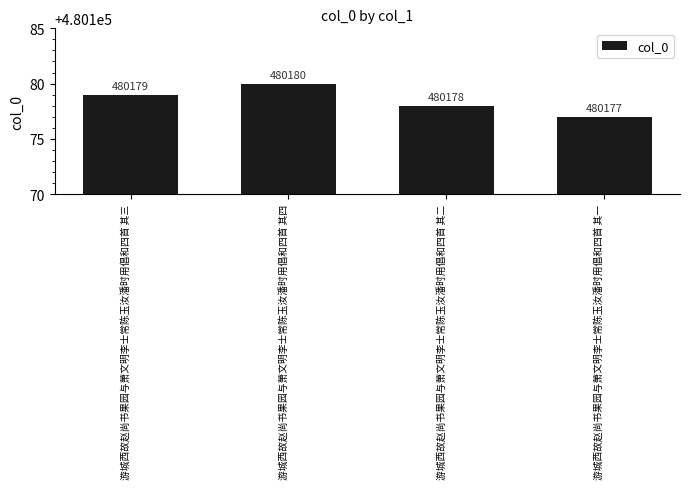

Between 游城西故赵尚书果园与萧文明李士常陈玉汝潘时用倡和四首 其一 and 游城西故赵尚书果园与萧文明李士常陈玉汝潘时用倡和四首 其四, which is larger?

游城西故赵尚书果园与萧文明李士常陈玉汝潘时用倡和四首 其四